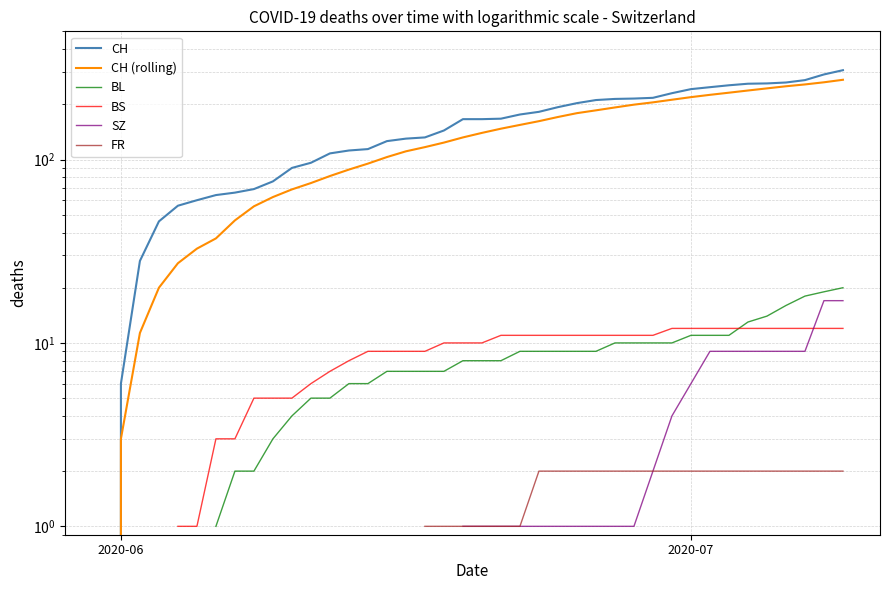

True or false: FR and CH intersect in this chart.

False